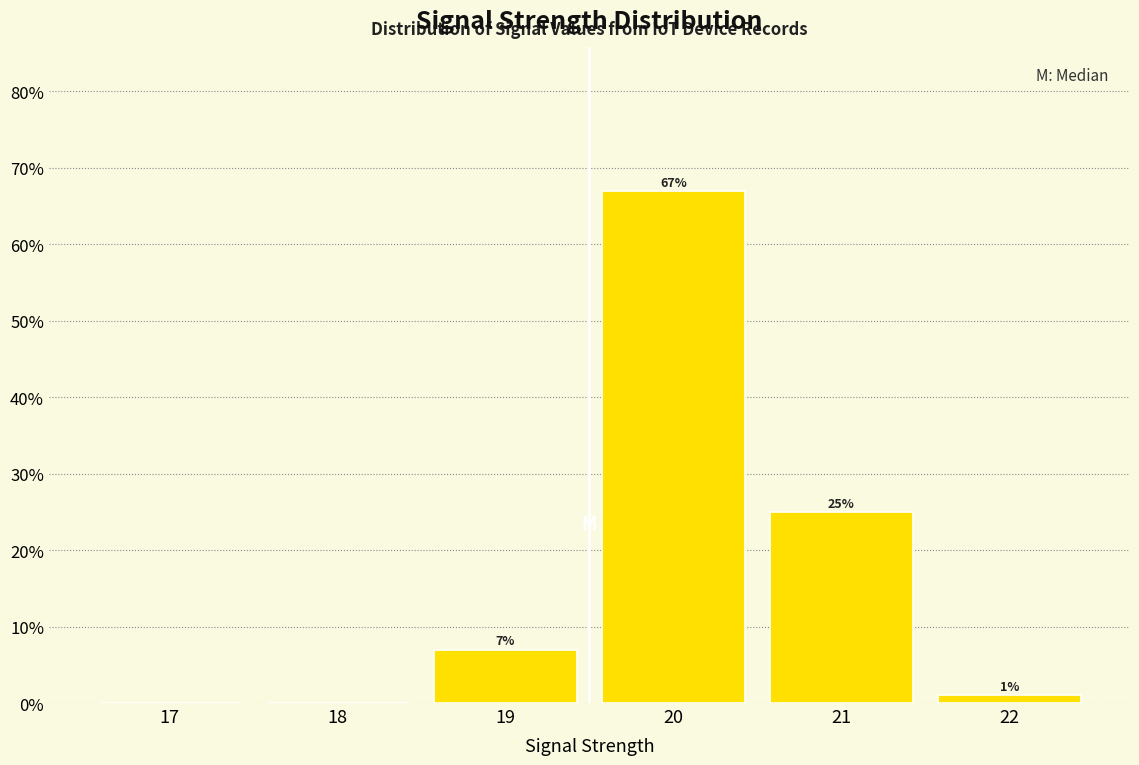

Reading left to right, what are all the values shown in this chart?

17=0.0	18=0.0	19=7.0	20=67.0	21=25.0	22=1.0